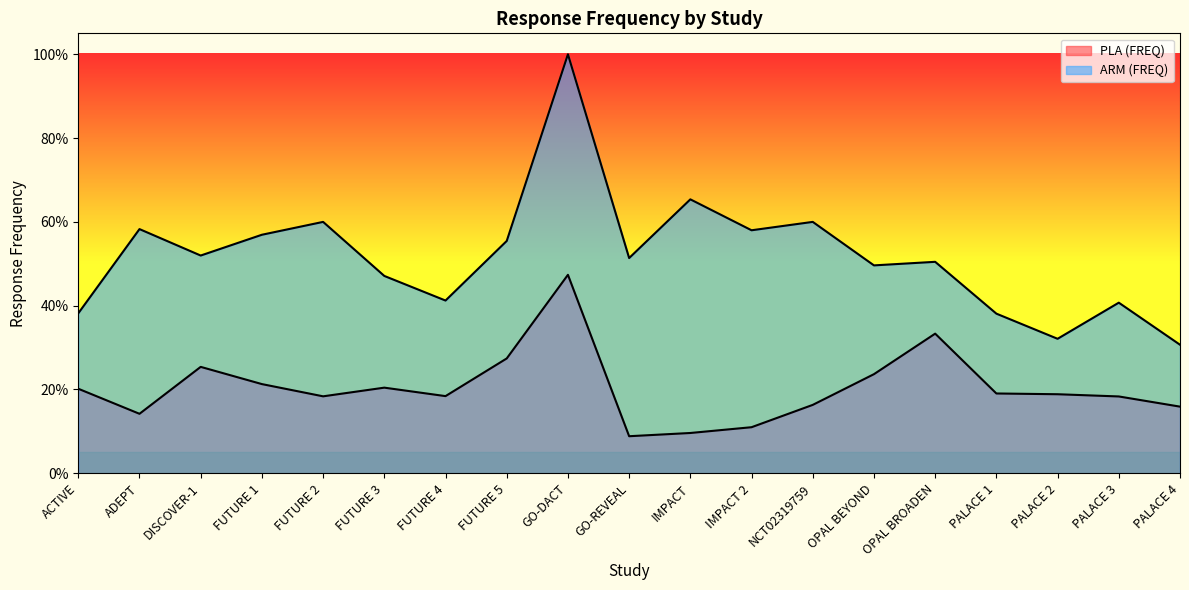

What are all the series names shown in the legend?

PLA (FREQ), ARM (FREQ)